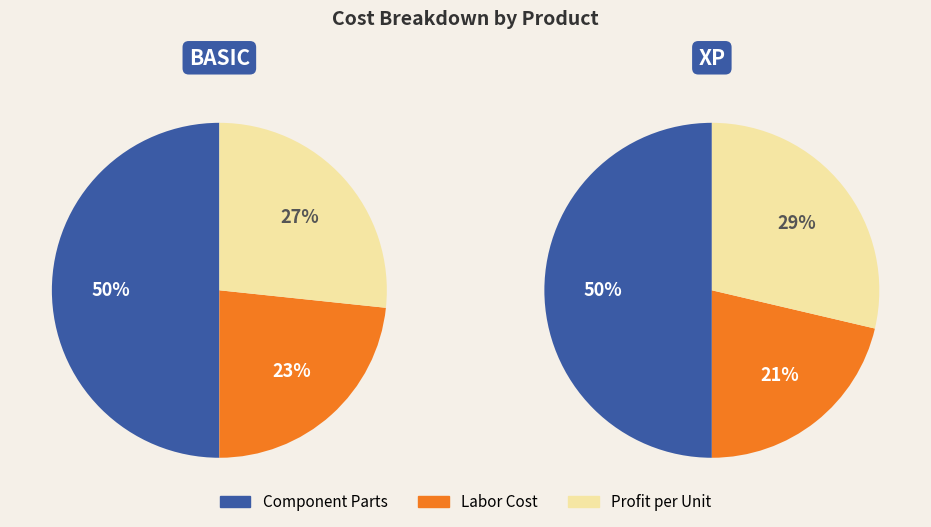

To the nearest percent, what is the combined percentage of BASIC and XP?

100%